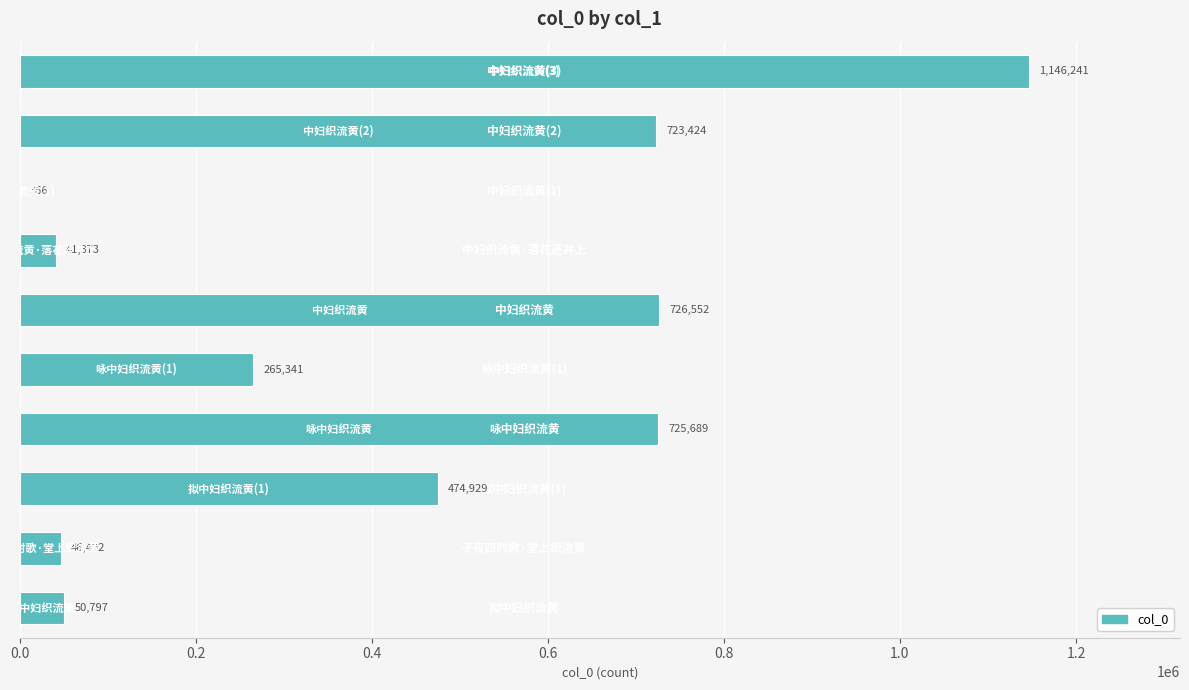

What is the greatest value displayed?

1146241